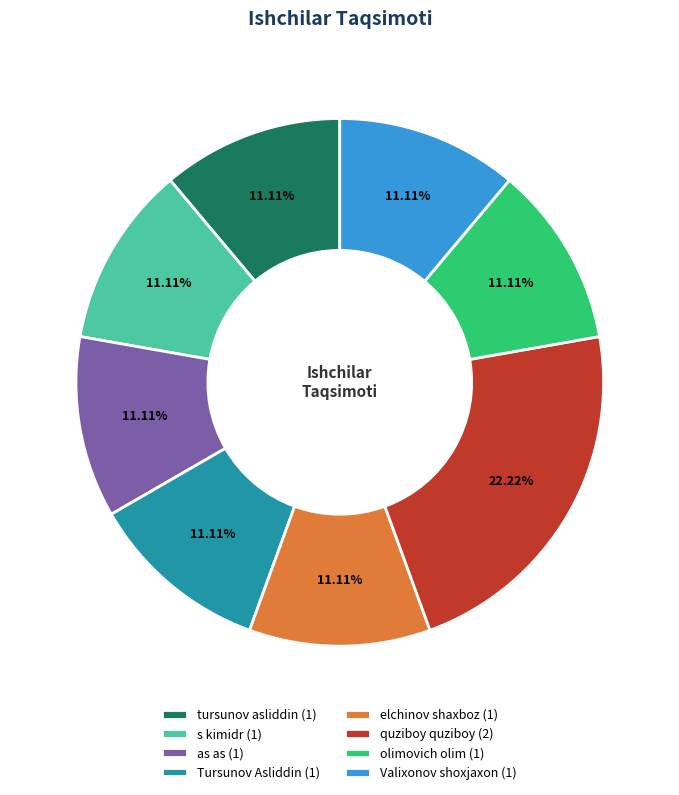

Which has a higher value, Tursunov Asliddin or quziboy quziboy?

quziboy quziboy